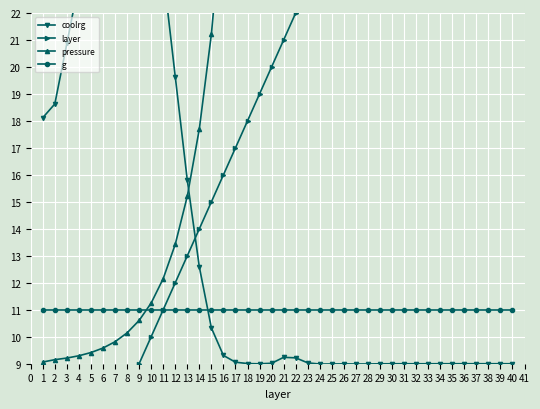

What is the maximum value shown in the chart?

33806.5